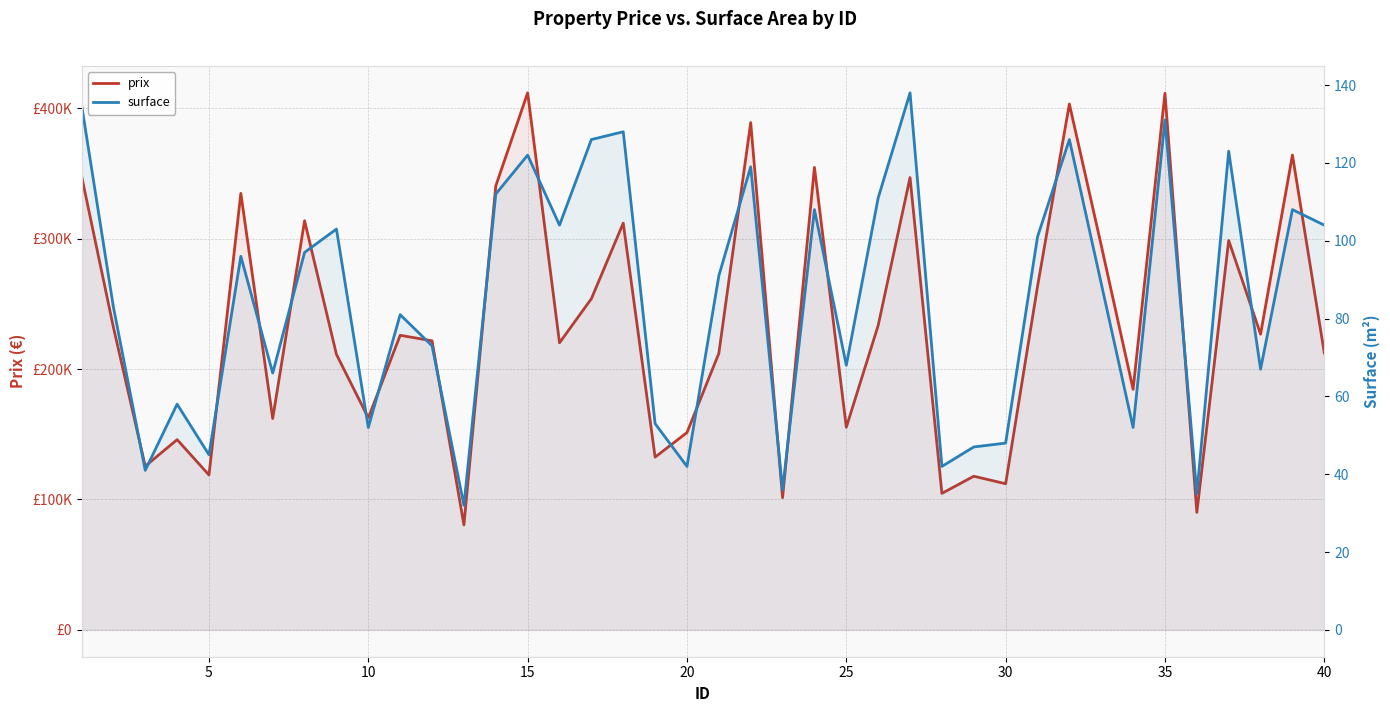

What is the difference between the maximum and minimum values in the prix series?

331380